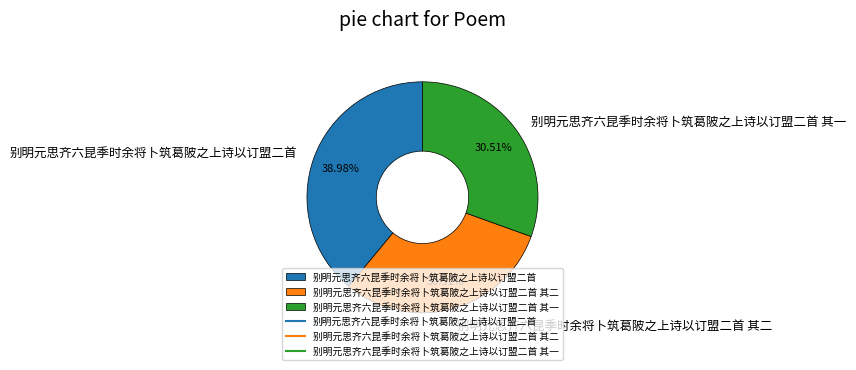

Is there a majority slice in this chart?

No